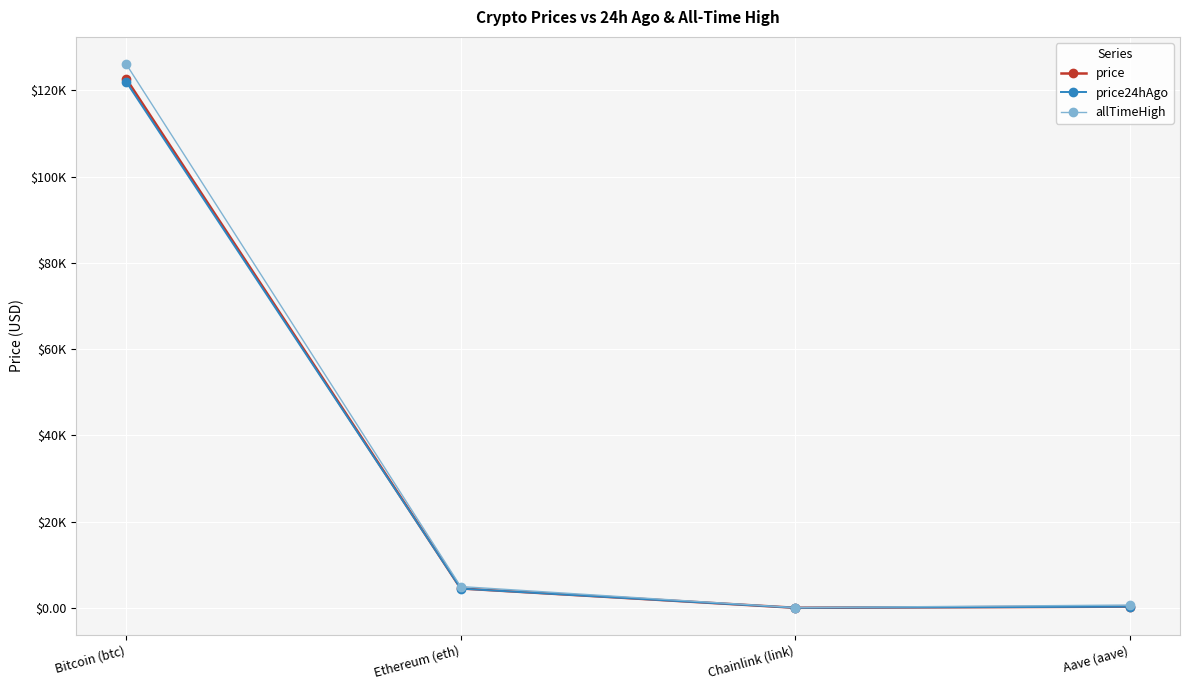

Reading left to right, transcribe all the data shown in this chart.

price: Bitcoin (btc)=122707.0	Ethereum (eth)=4501.4	Chainlink (link)=22.5	Aave (aave)=284.5
price24hAgo: Bitcoin (btc)=121981.0	Ethereum (eth)=4474.4	Chainlink (link)=22.0	Aave (aave)=278.0
allTimeHigh: Bitcoin (btc)=126080.0	Ethereum (eth)=4946.1	Chainlink (link)=52.7	Aave (aave)=661.7